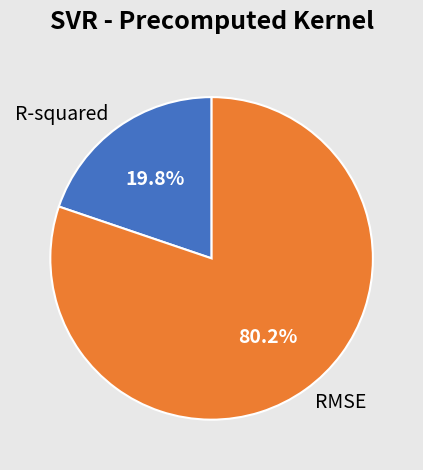

What is the ratio of the value at R-squared to the value at RMSE?

0.2